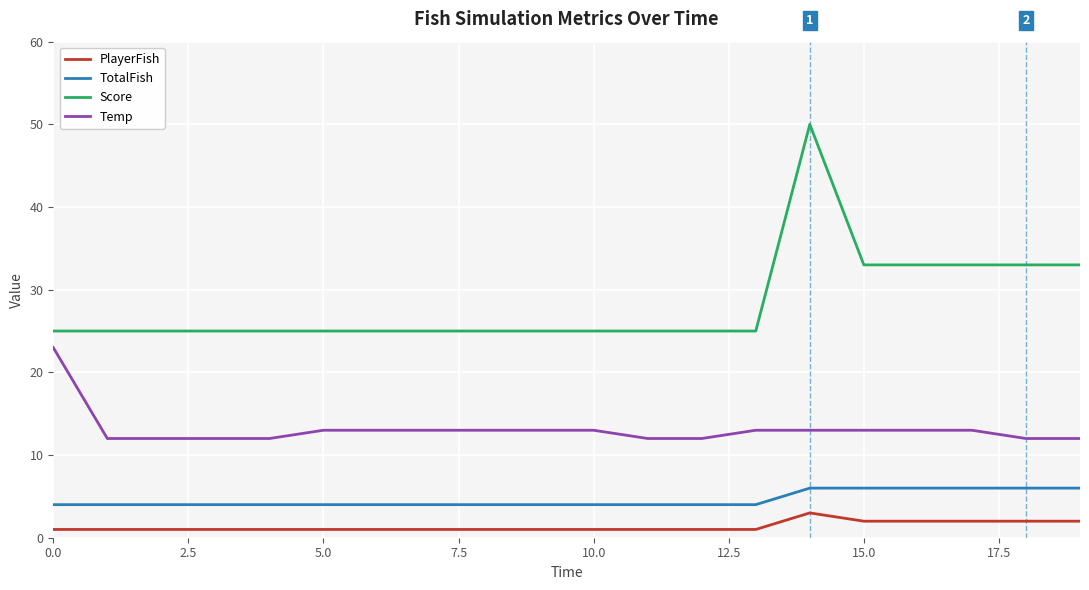

What is the highest value of the Temp series?

23